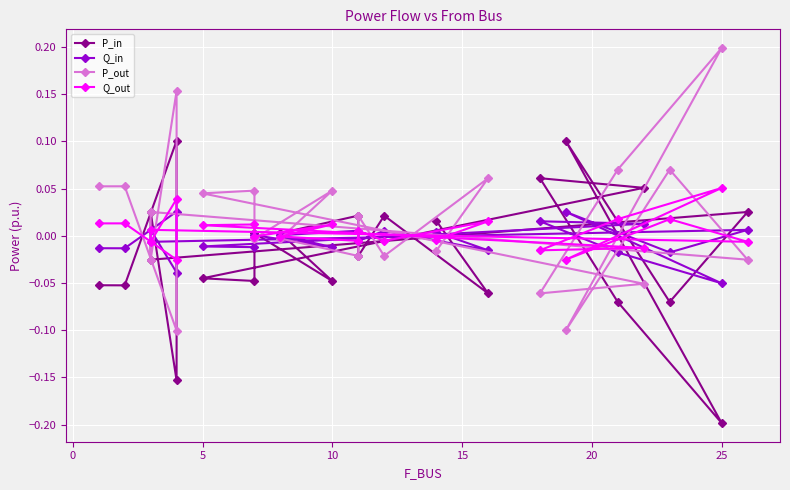

After their last crossing, which series has the higher values: Q_out or P_in?

P_in